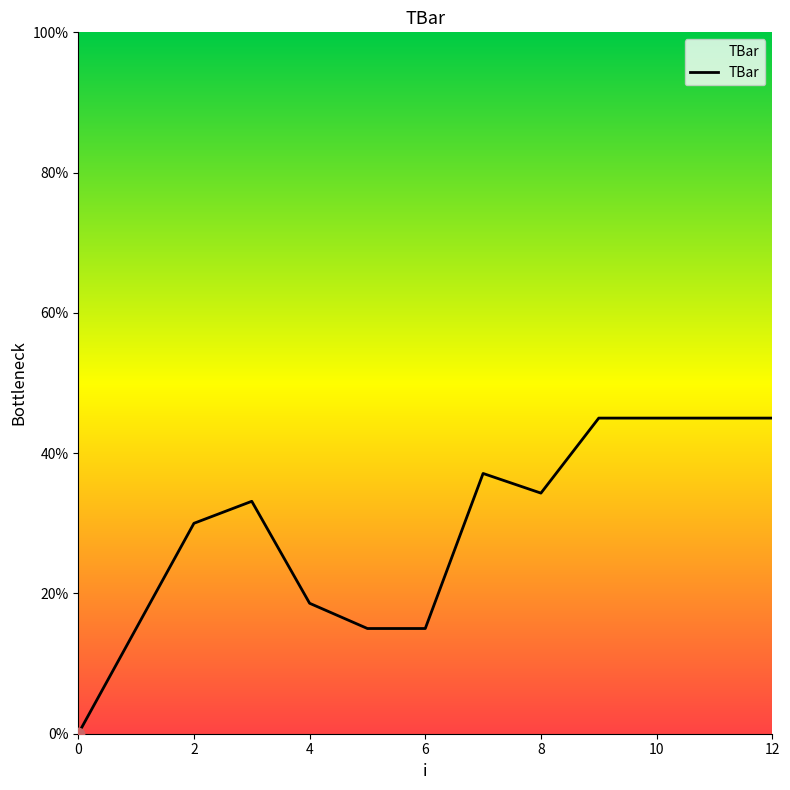

What is the greatest value displayed?

45.0